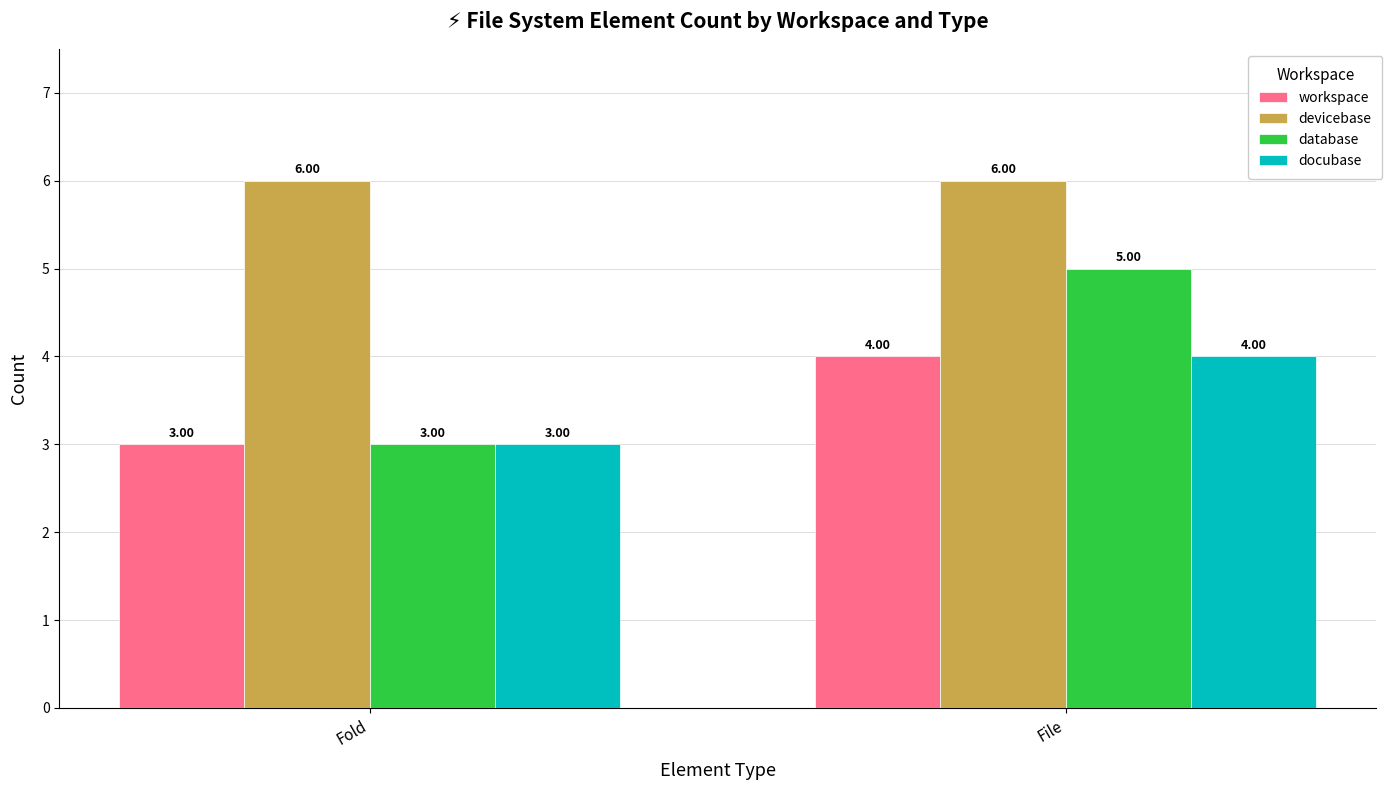

Which series changed the most between Fold and File?

database